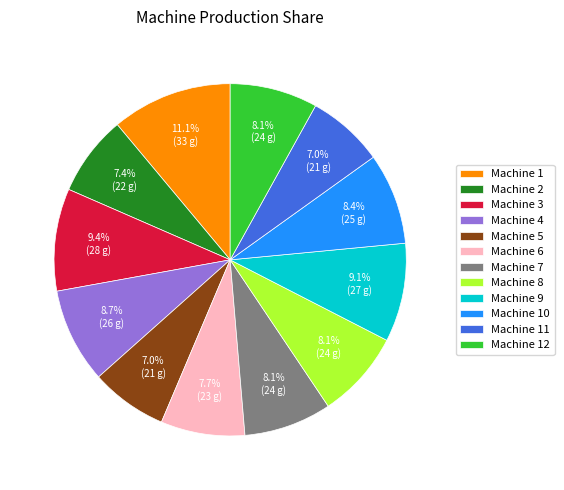

How many segments does this pie chart have?

12